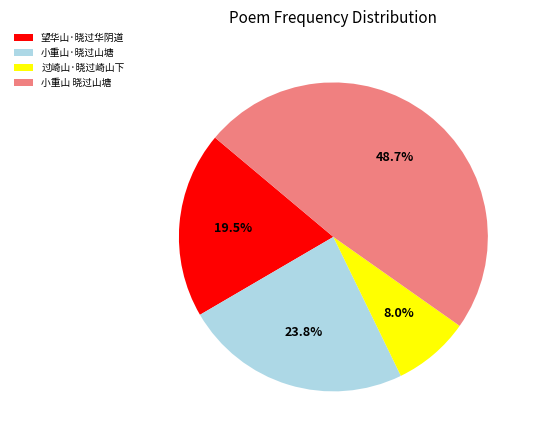

Rank the categories by value from highest to lowest.

小重山 晓过山塘, 小重山·晓过山塘, 望华山·晓过华阴道, 过崎山·晓过崎山下